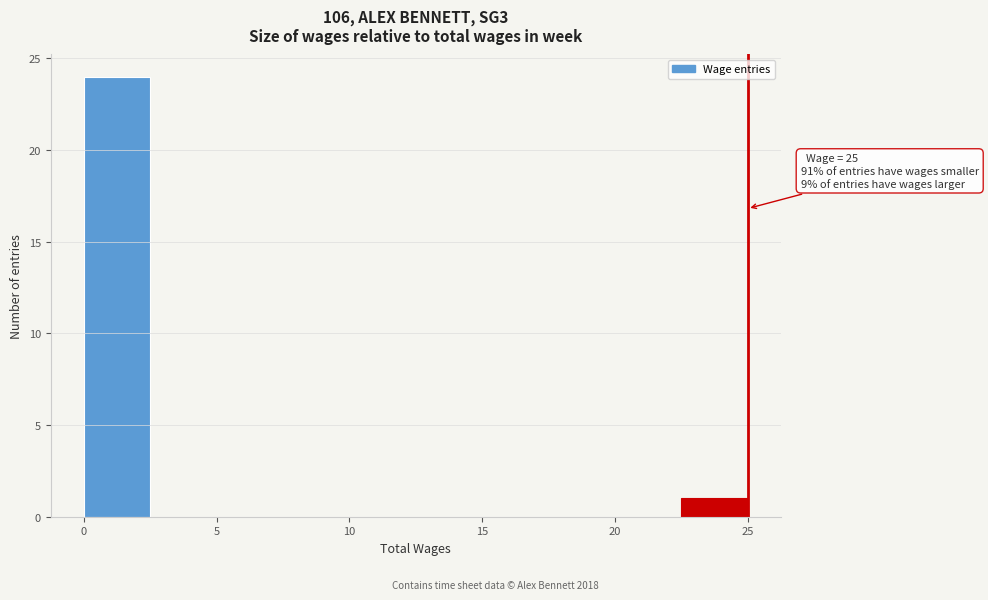

Which range on the x-axis has the tallest bar?

0.0 to 2.5